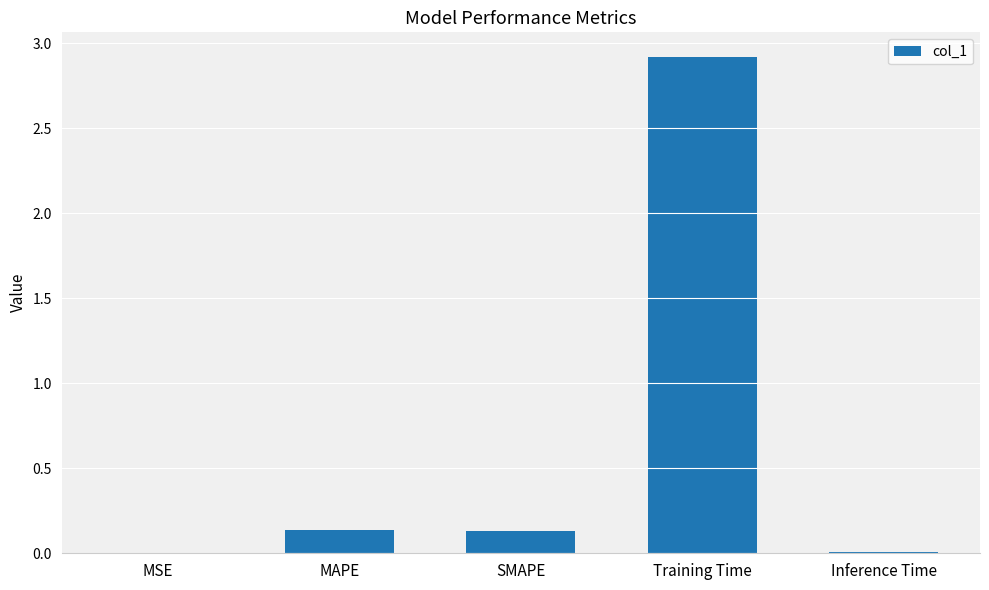

What is the greatest value displayed?

2.9